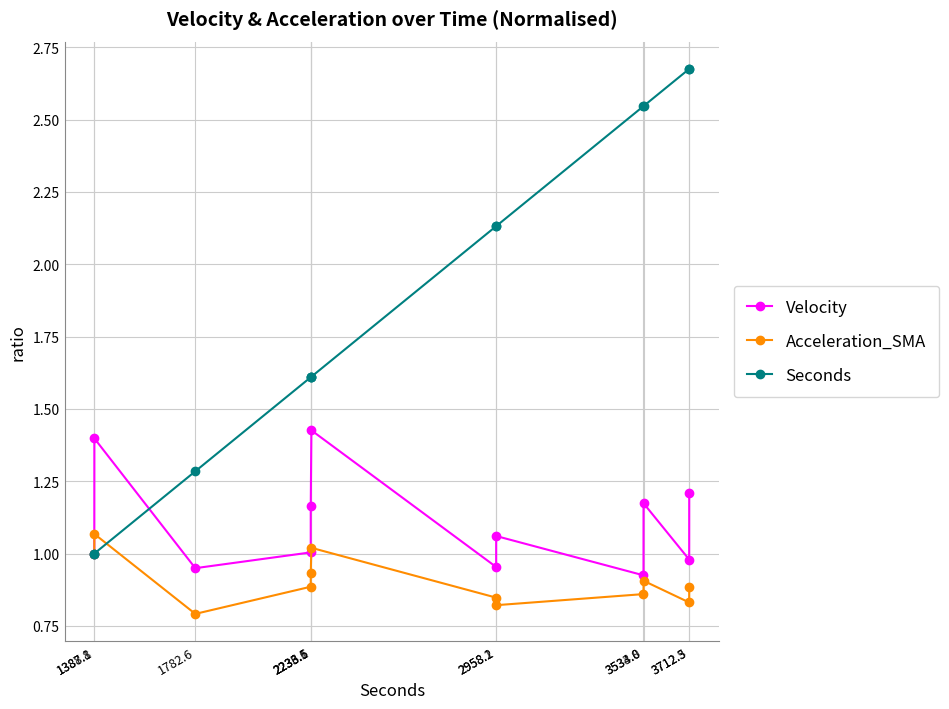

What is the spread (max minus min) of values at 3534.0?

1.6